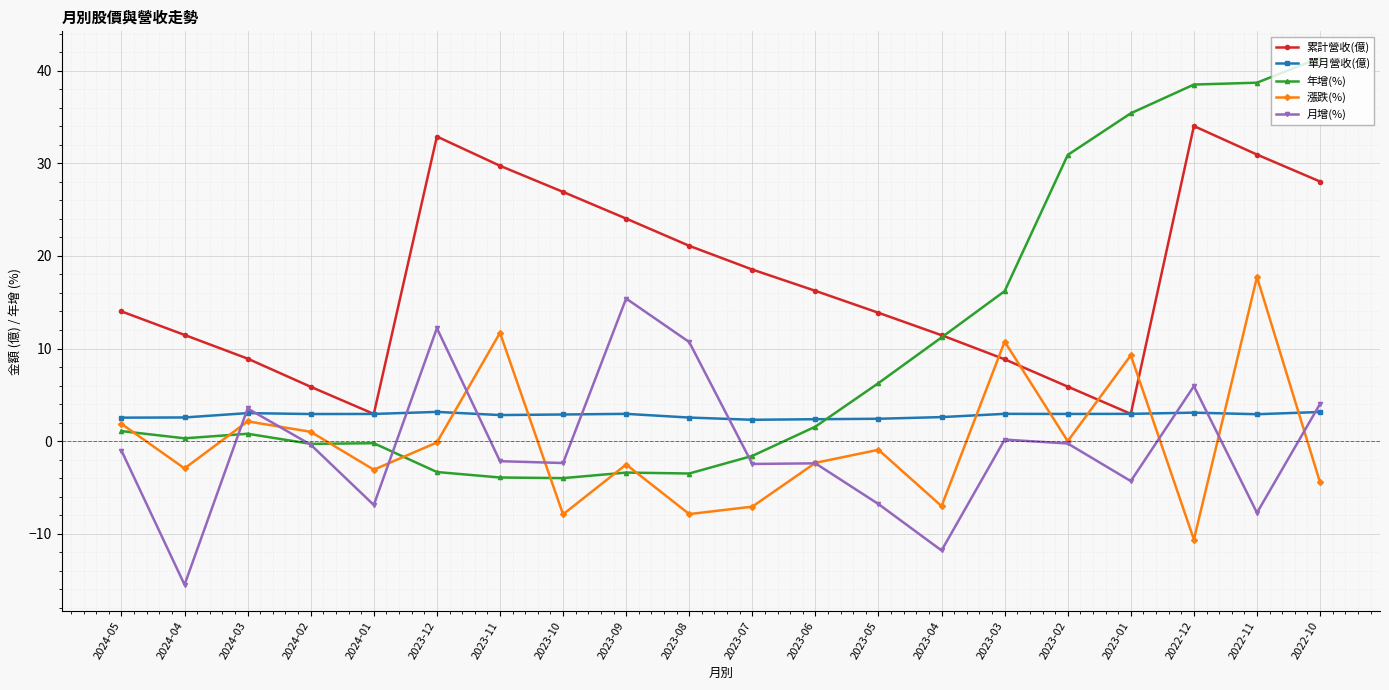

What is the value of the 單月營收(億) point at the 17th from the left?

3.0